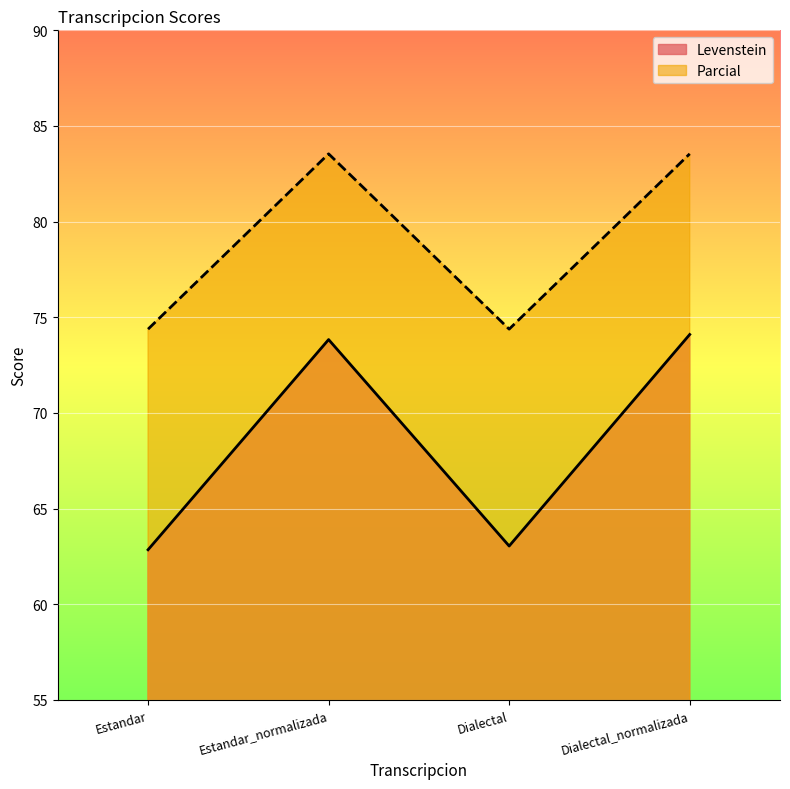

What position from the right is Estandar_normalizada?

3